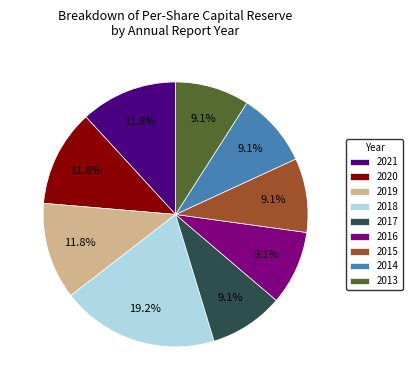

What percentage is NOT represented by 2018?

80.8%